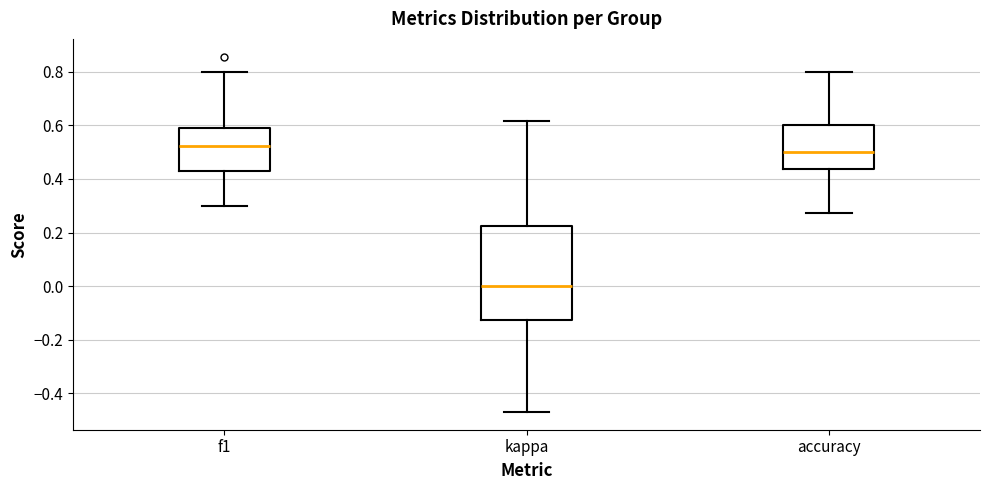

Which box has the lowest median line?

kappa